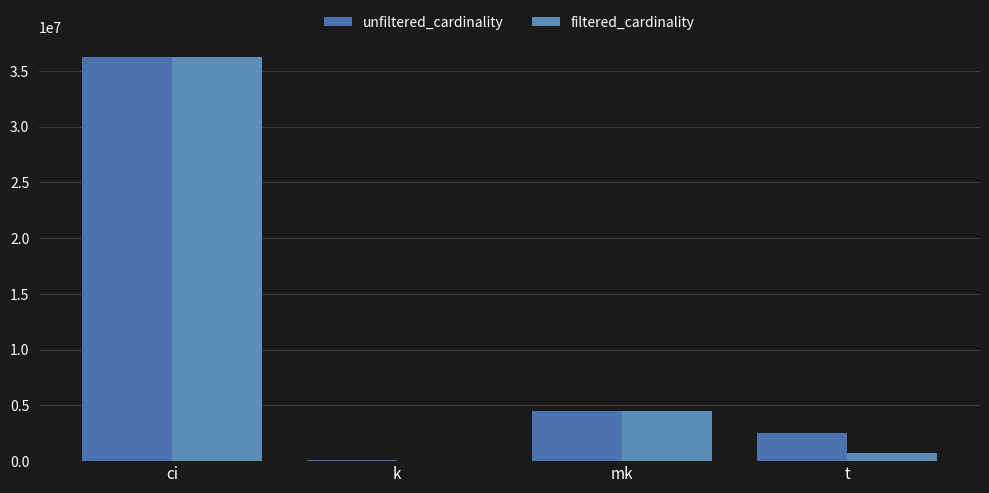

At how many categories does at least one series exceed 95756?

4